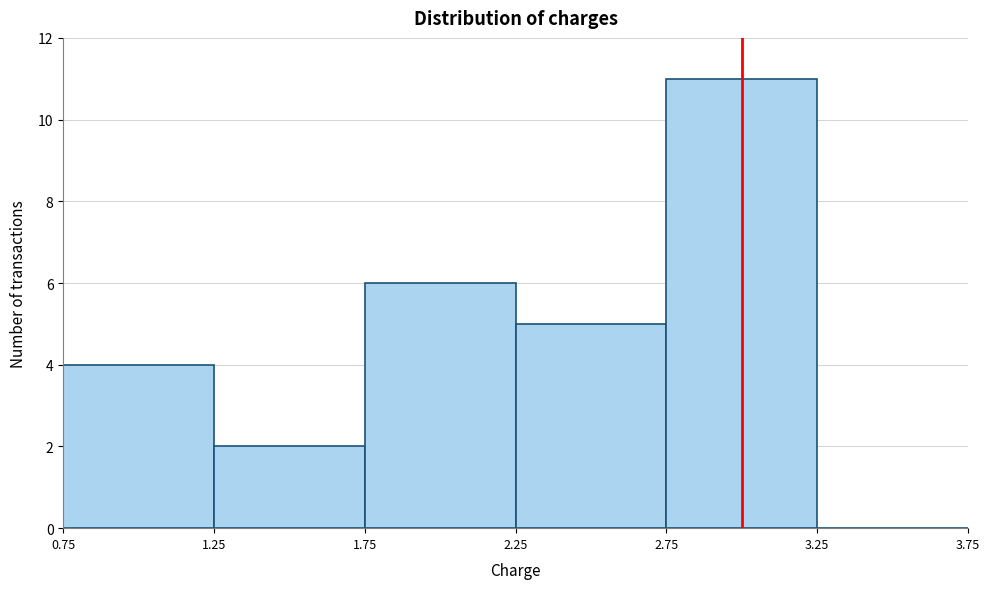

How tall is the bar that spans 2.75 to 3.25 on the x-axis? The values are not printed on the chart, so give them approximately, as read against the axis.

11